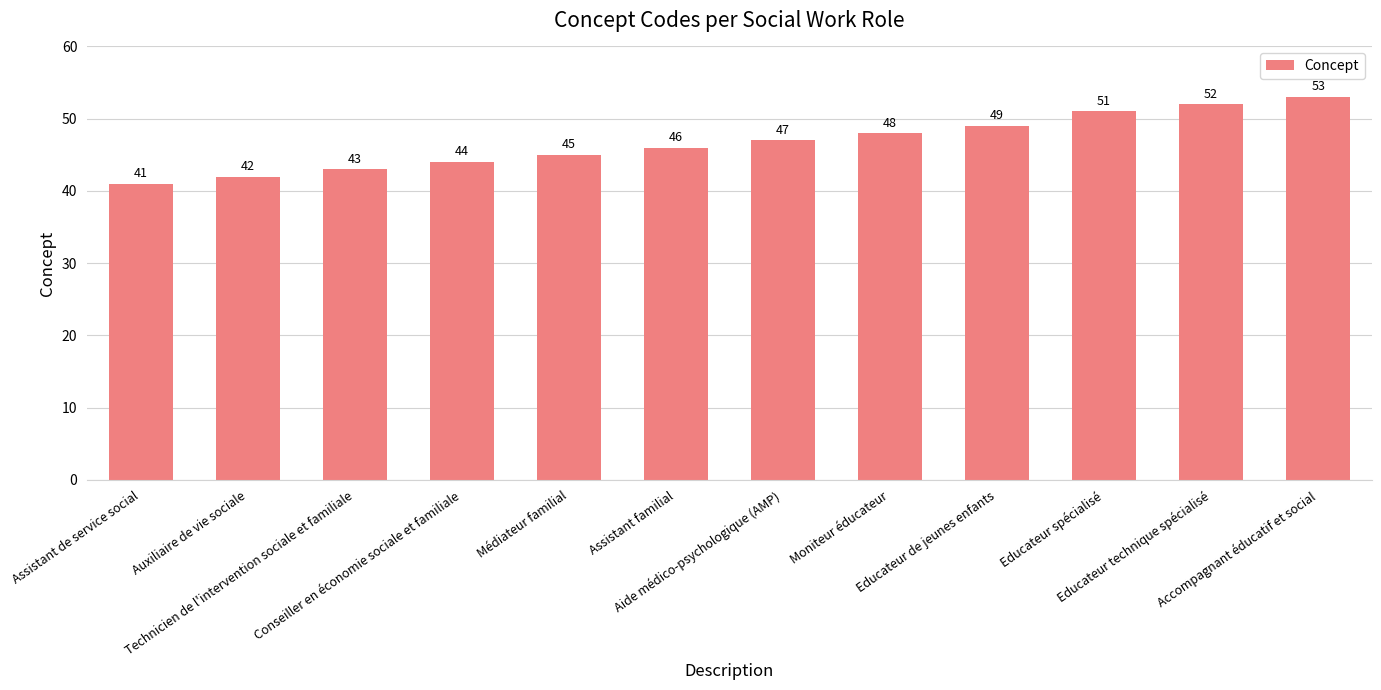

What is the smallest value displayed?

41